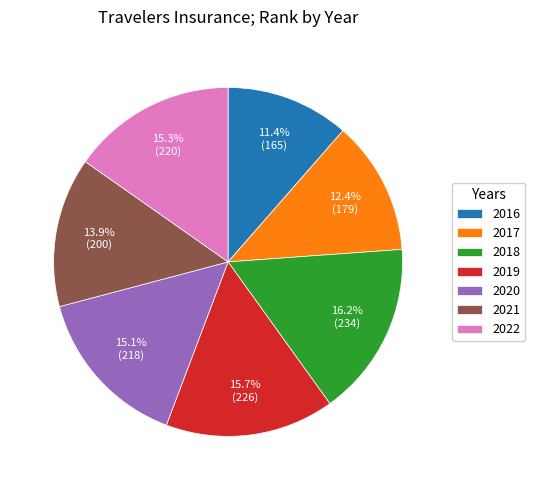

Combined, do 2017 and 2019 account for over 50%?

No